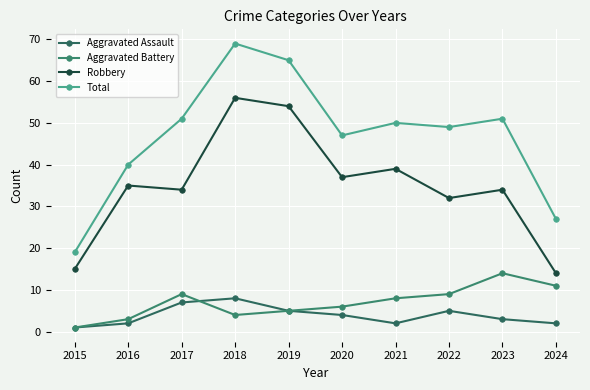

Is this an area chart (filled region under the line)?

No